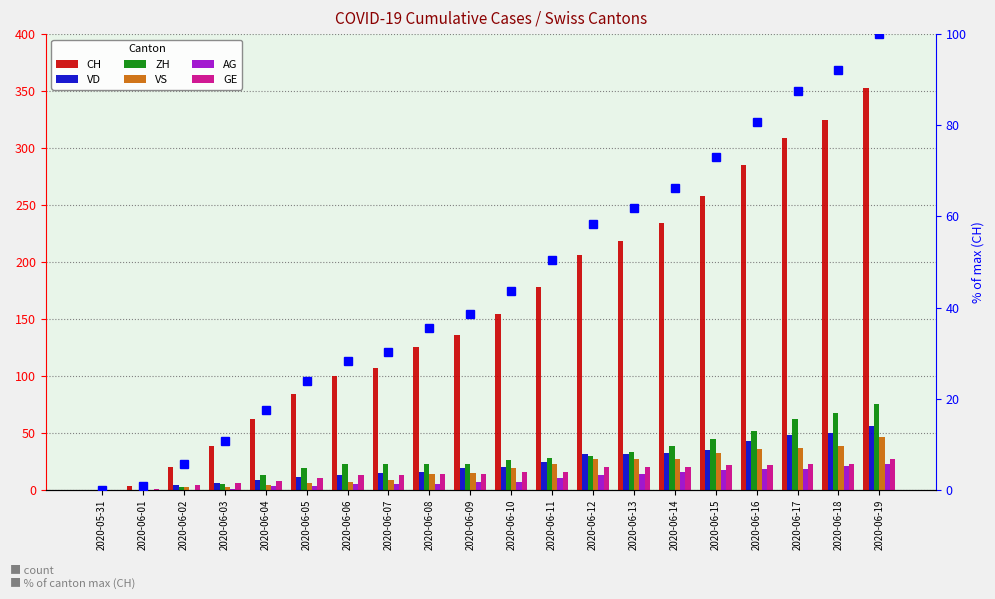

What is the greatest value displayed?

353